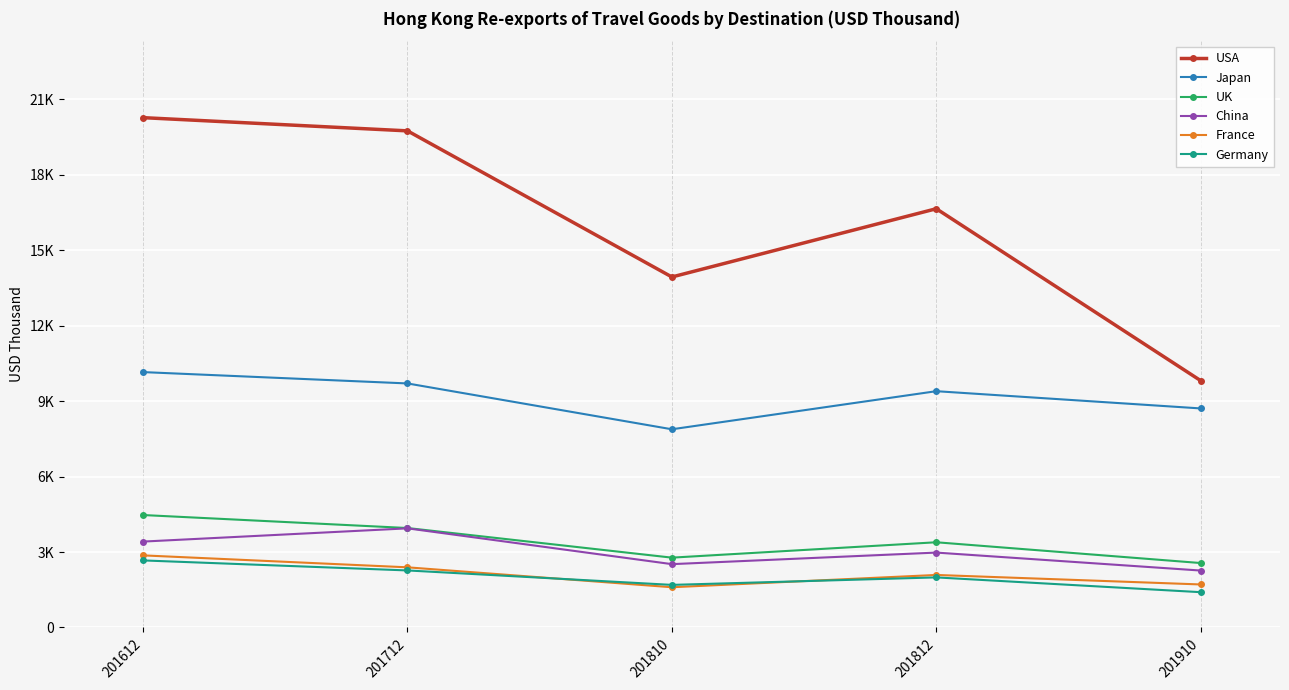

Is this an area chart (filled region under the line)?

No